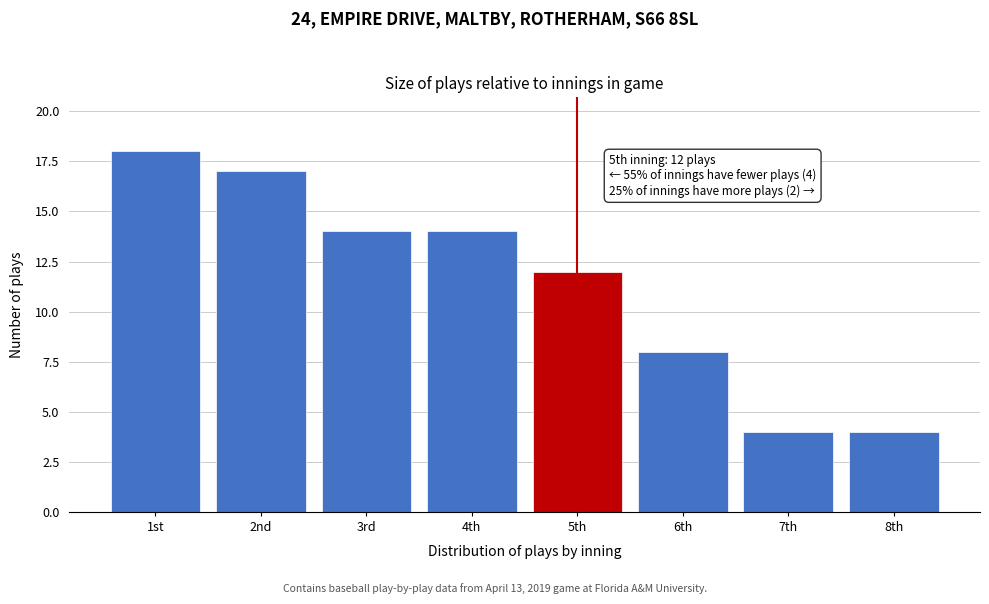

Reading left to right, transcribe all the data shown in this chart.

1st=18	2nd=17	3rd=14	4th=14	5th=12	6th=8	7th=4	8th=4